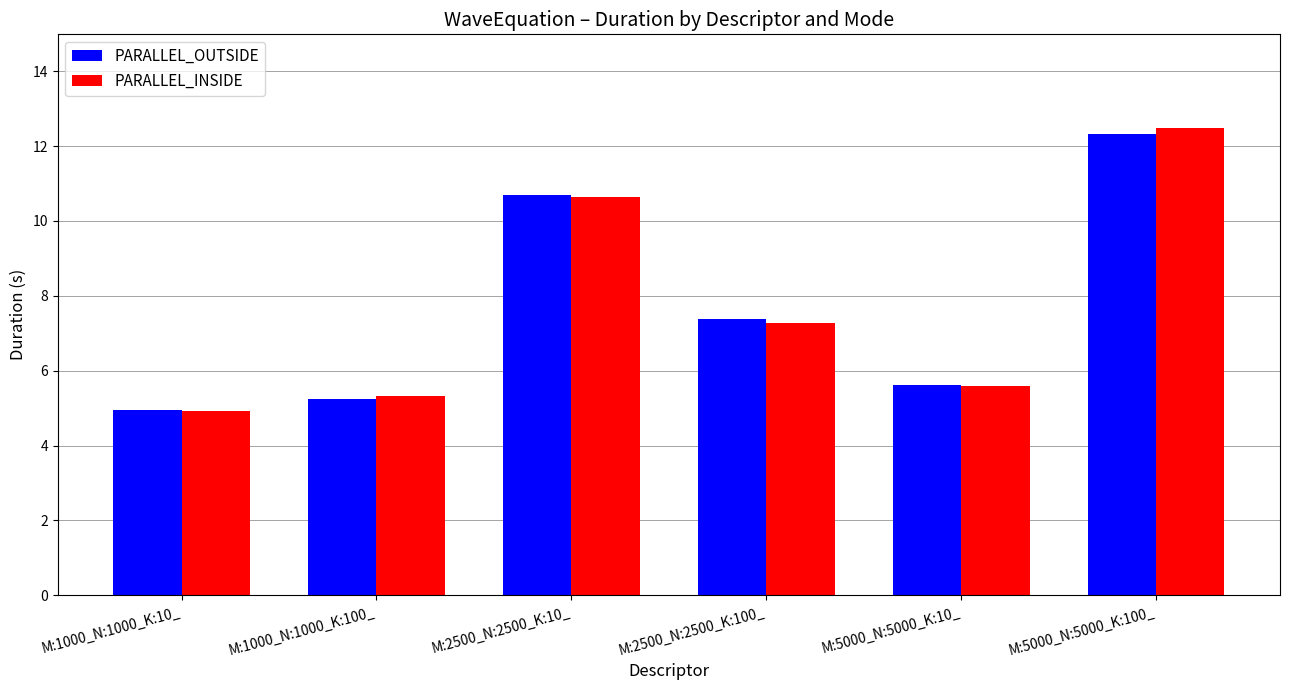

Reading left to right, extract all data points from this chart.

PARALLEL_OUTSIDE: M:1000_N:1000_K:10_=5.0	M:1000_N:1000_K:100_=5.2	M:2500_N:2500_K:10_=10.7	M:2500_N:2500_K:100_=7.4	M:5000_N:5000_K:10_=5.6	M:5000_N:5000_K:100_=12.3
PARALLEL_INSIDE: M:1000_N:1000_K:10_=4.9	M:1000_N:1000_K:100_=5.3	M:2500_N:2500_K:10_=10.6	M:2500_N:2500_K:100_=7.3	M:5000_N:5000_K:10_=5.6	M:5000_N:5000_K:100_=12.5